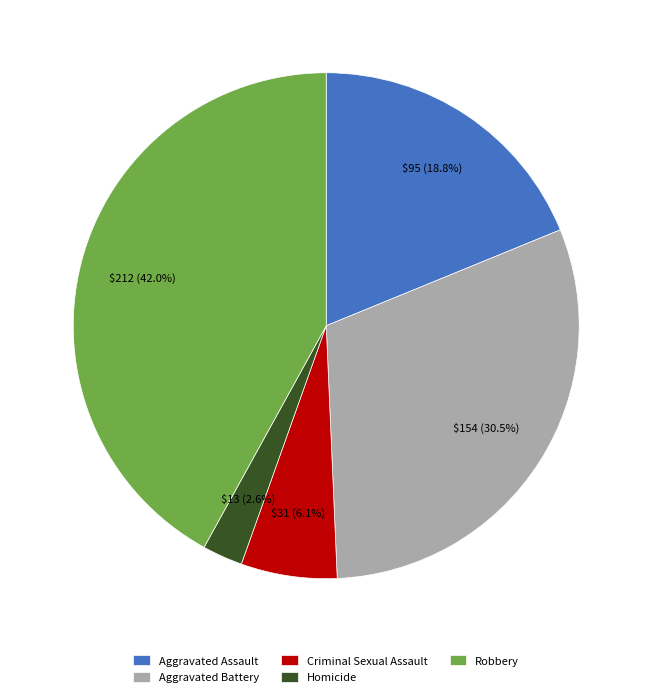

To the nearest percent, what portion does Aggravated Assault represent?

19%